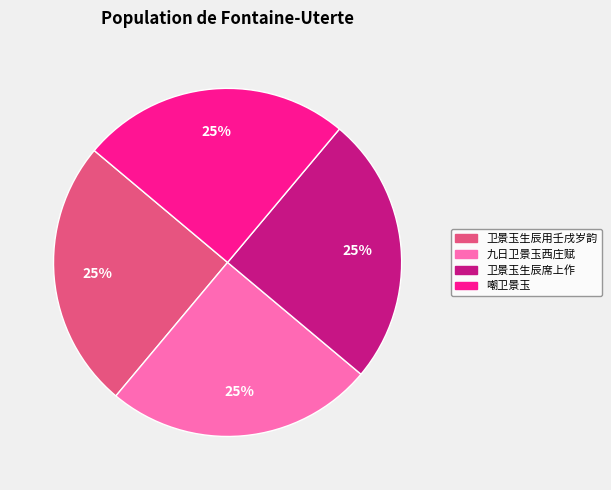

Is it true that 卫景玉生辰席上作 is 25% of the pie?

True